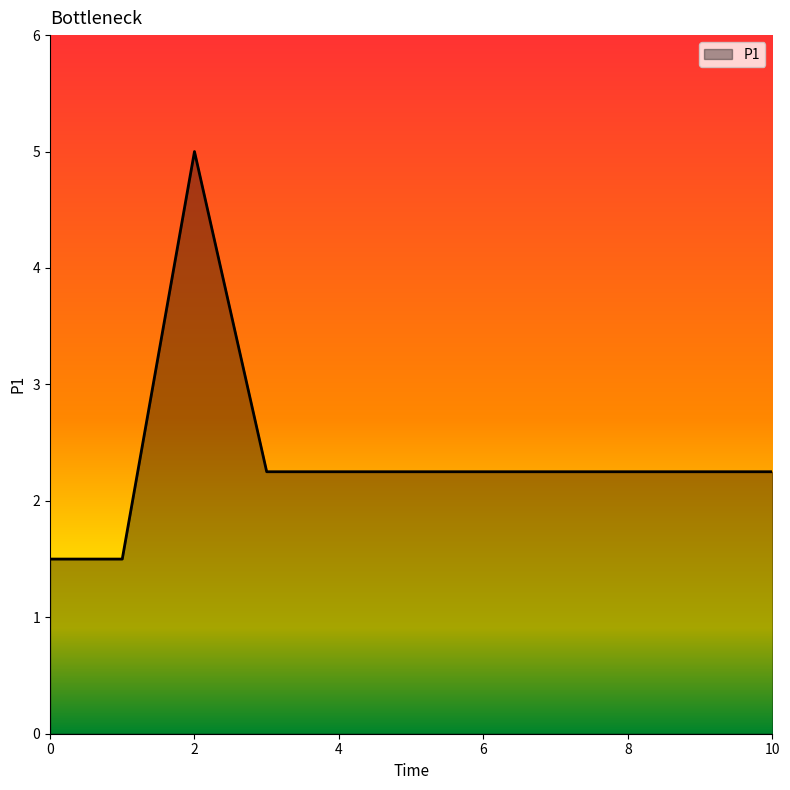

Count the number of categories in the chart.

11